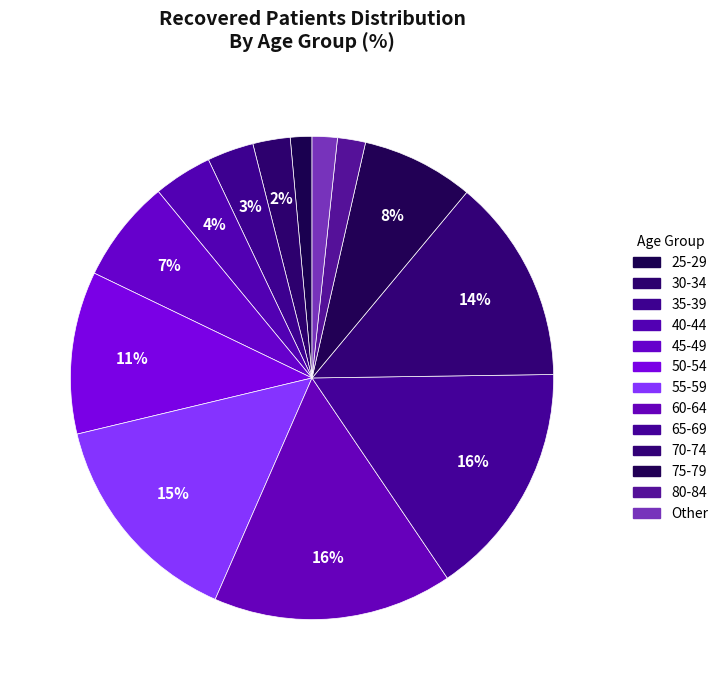

Count the number of slices in the pie.

13